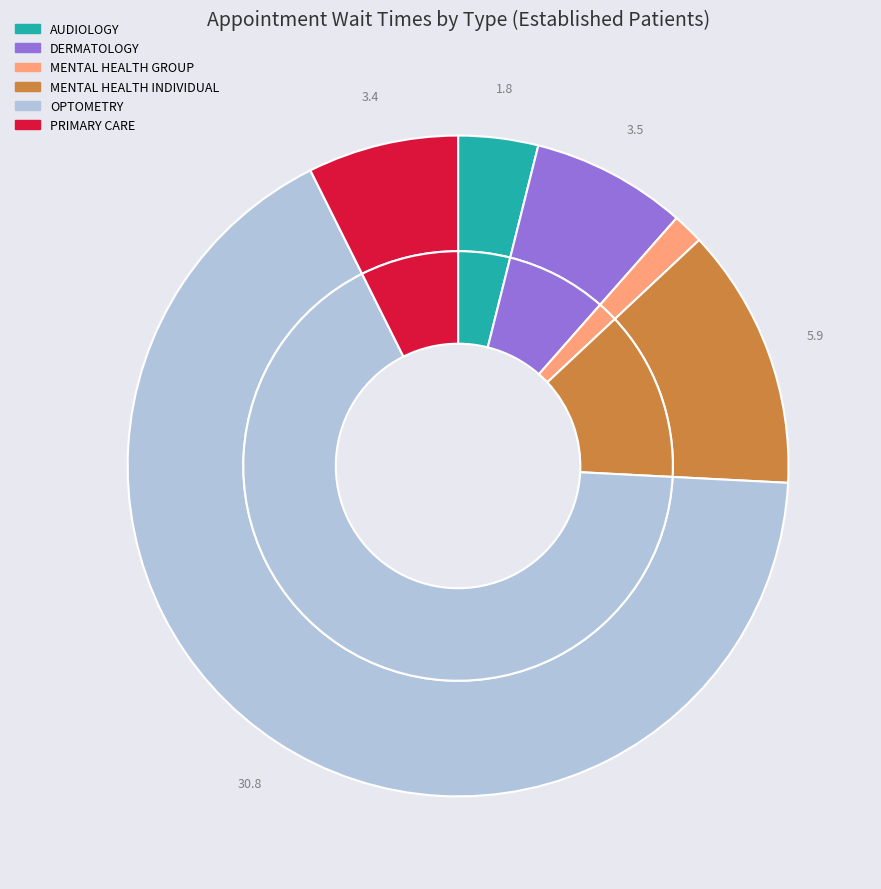

Is the sum of MENTAL HEALTH INDIVIDUAL and OPTOMETRY greater than half?

Yes